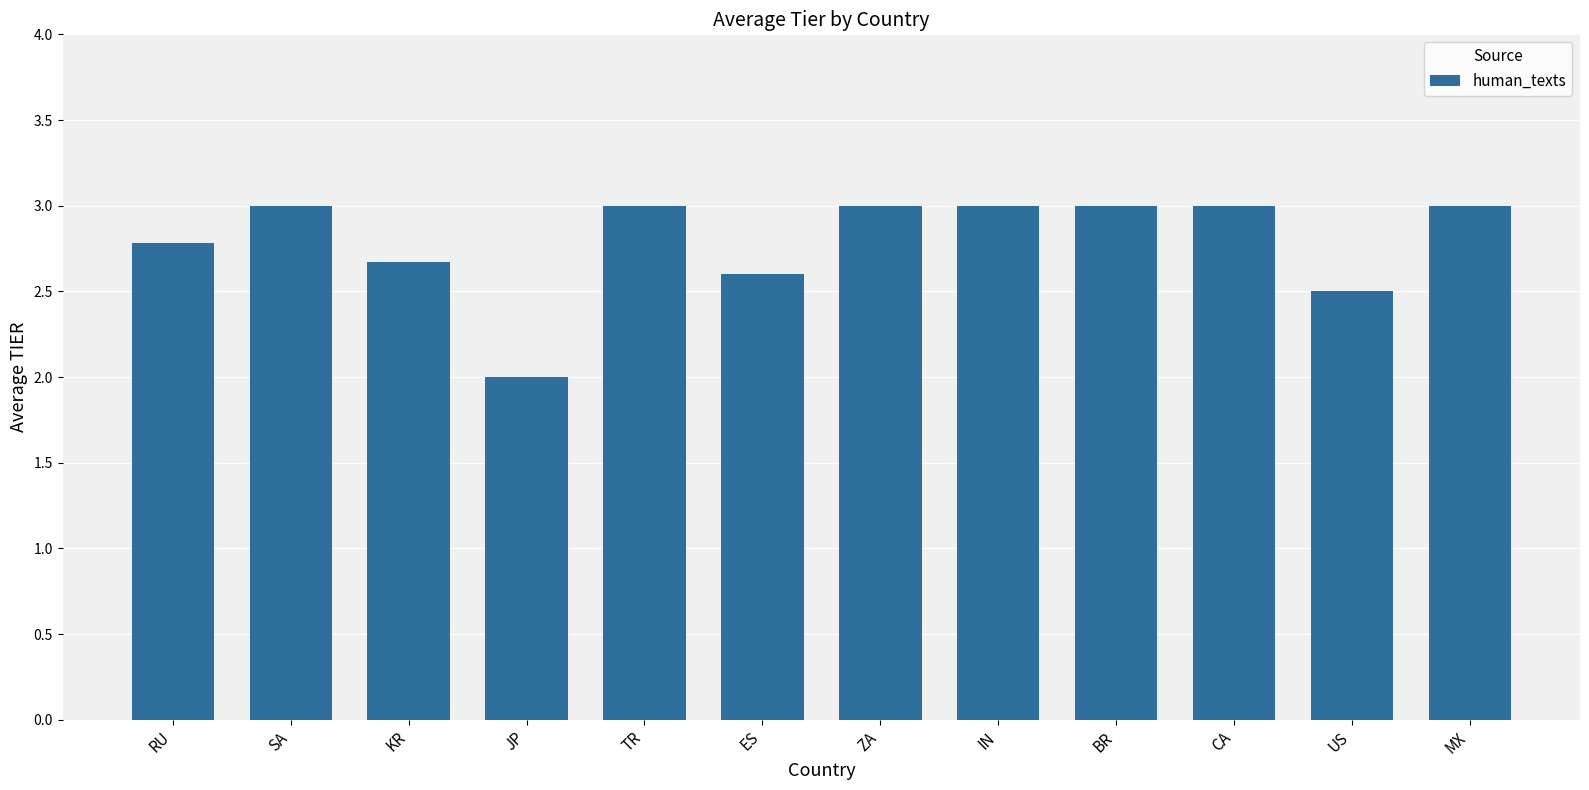

Which has a higher value, ES or CA?

CA